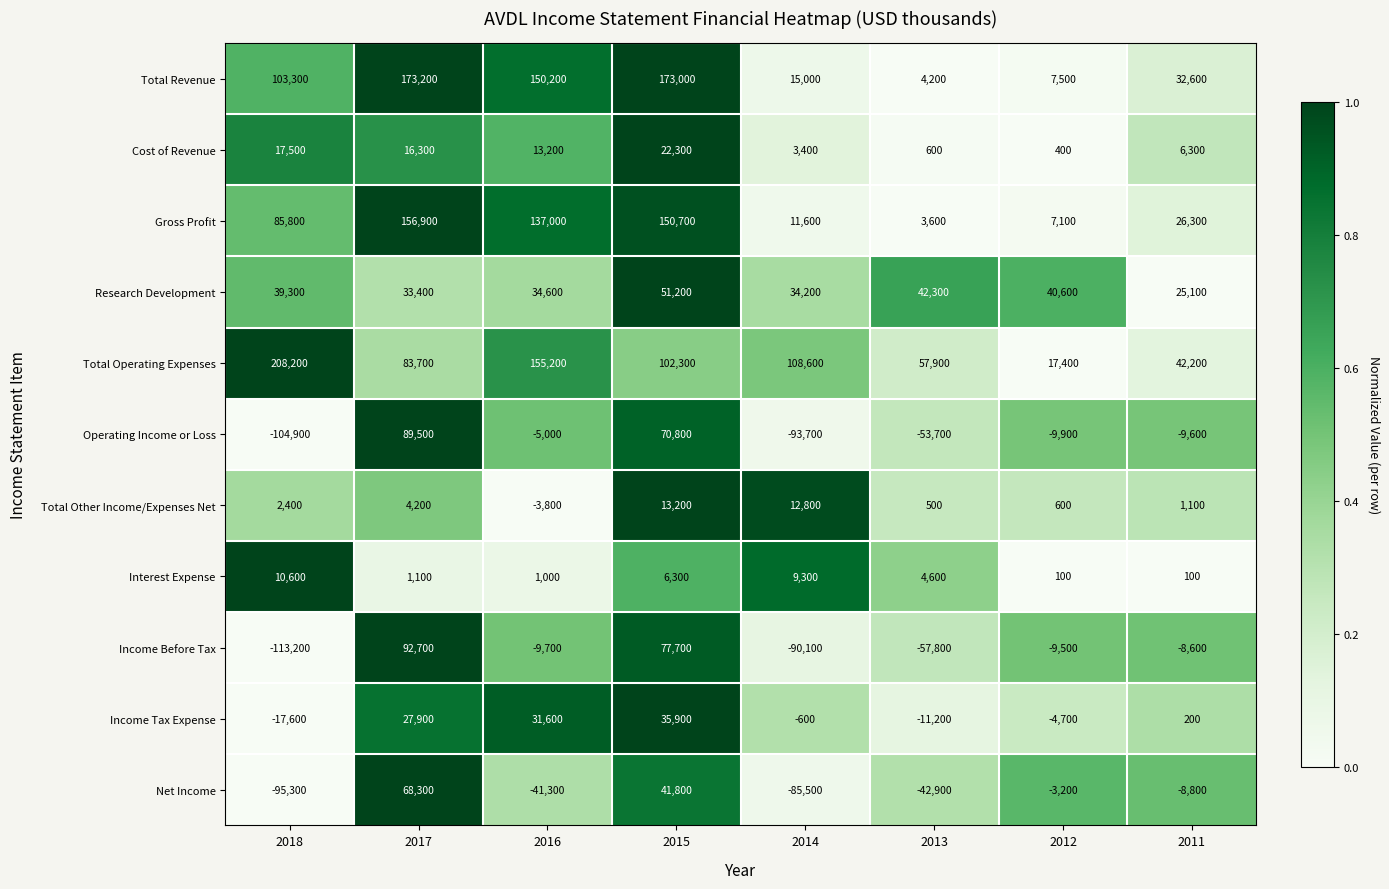

True or false: Income Before Tax has a value of -77367 at 2013.

False